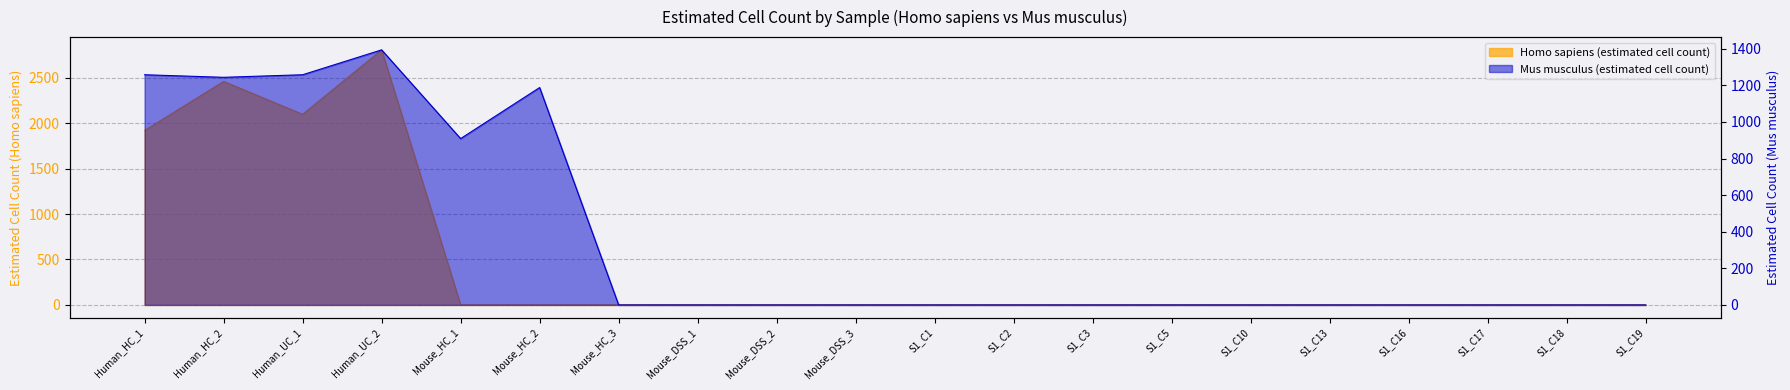

What value does the Homo sapiens (estimated cell count) series have at S1_C1?

1